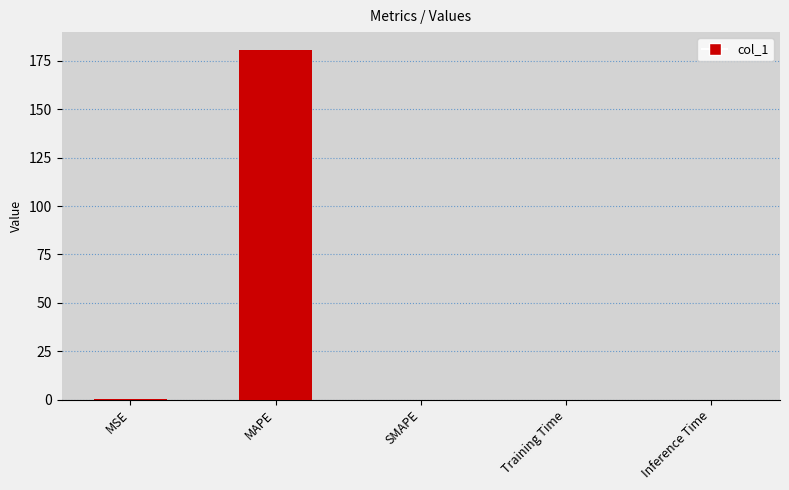

Is it true that the value at MAPE is 272.1?

False